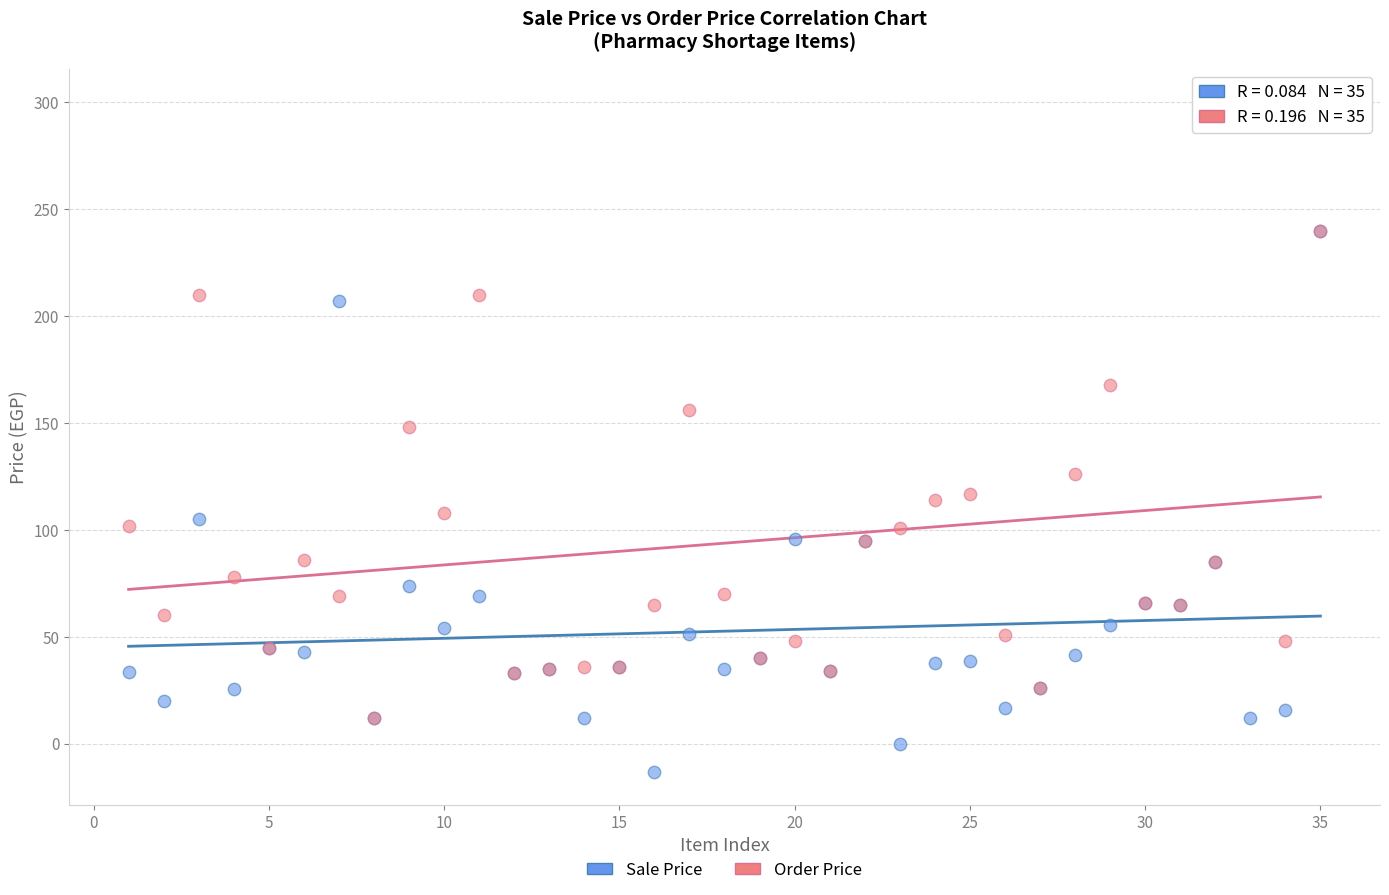

Across all series, what Y value is closest to 143?

148.0